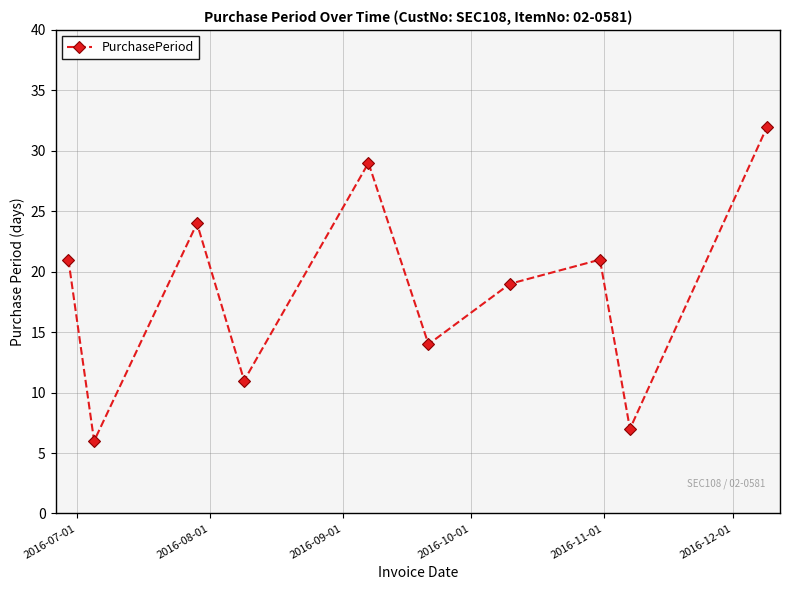

What is the value of the 10th point from the left?

32